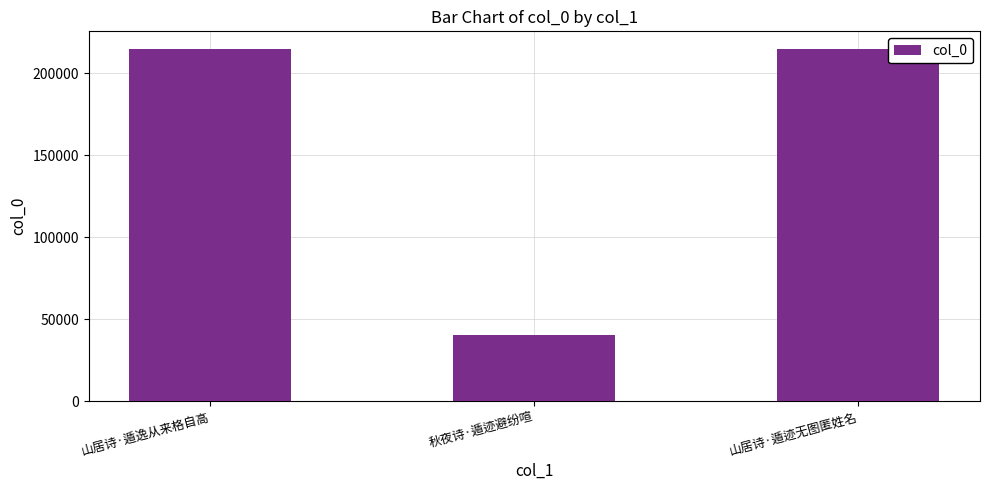

What is the change in value from 山居诗·遁逸从来格自高 to 秋夜诗·遁迹避纷喧?

-174333